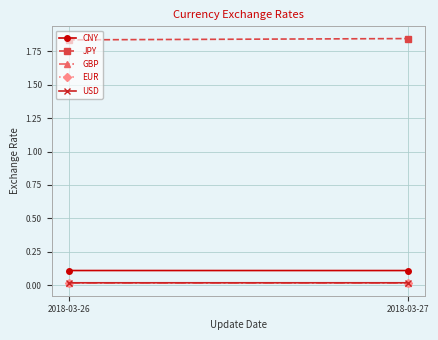

What is the value of the CNY point at the 2nd from the left?

0.1